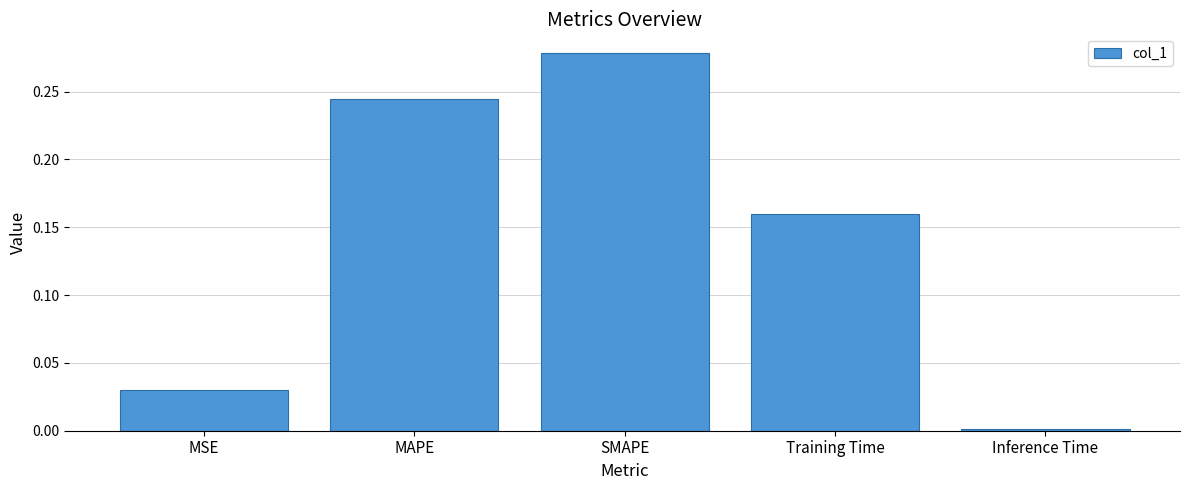

Rank the categories by value from highest to lowest.

SMAPE, MAPE, Training Time, MSE, Inference Time